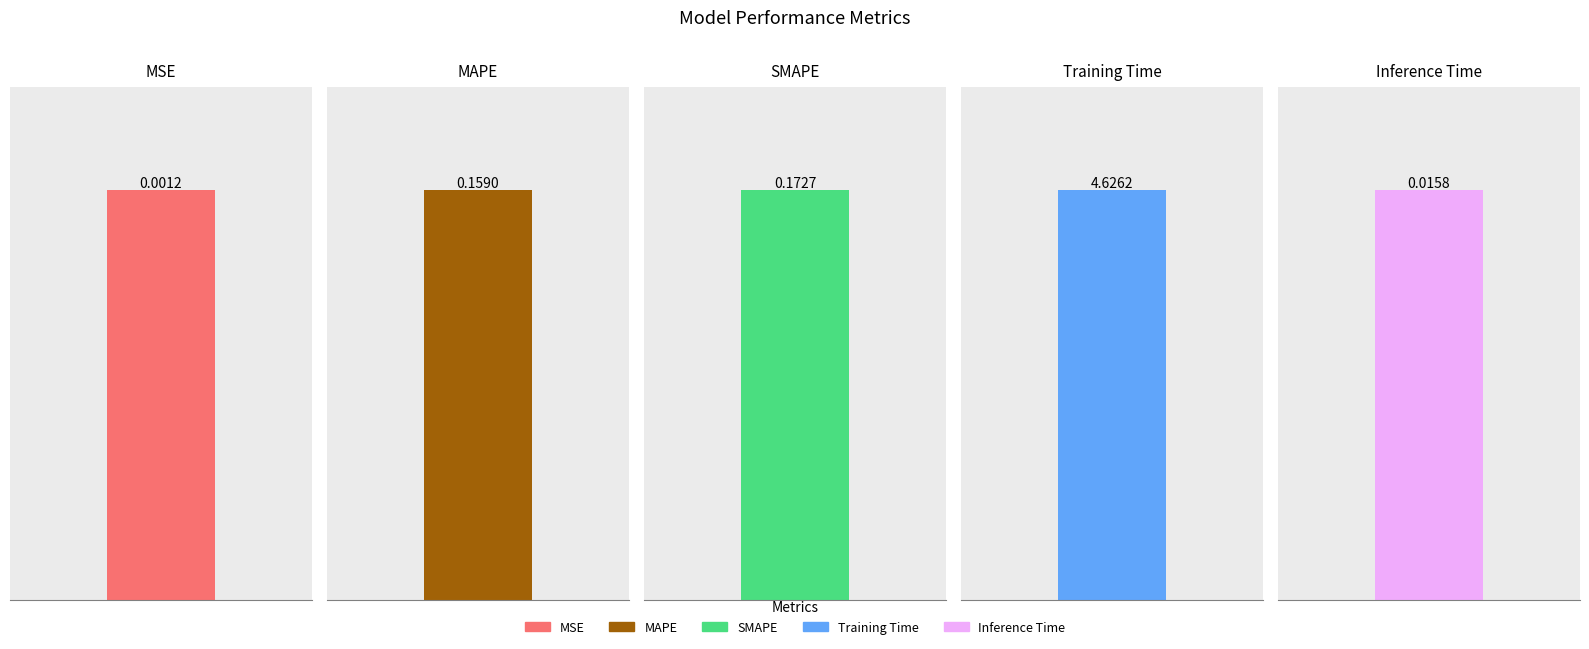

List the labels in order of value, largest first.

Training Time, SMAPE, MAPE, Inference Time, MSE